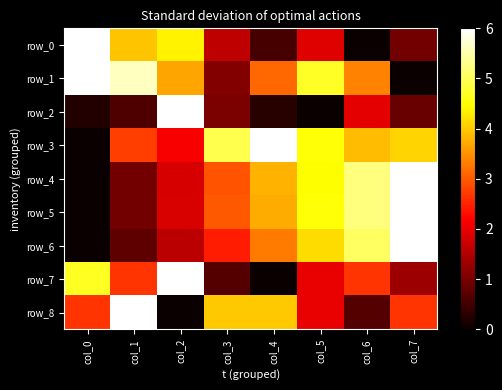

How many values in row_4 are above zero?

7